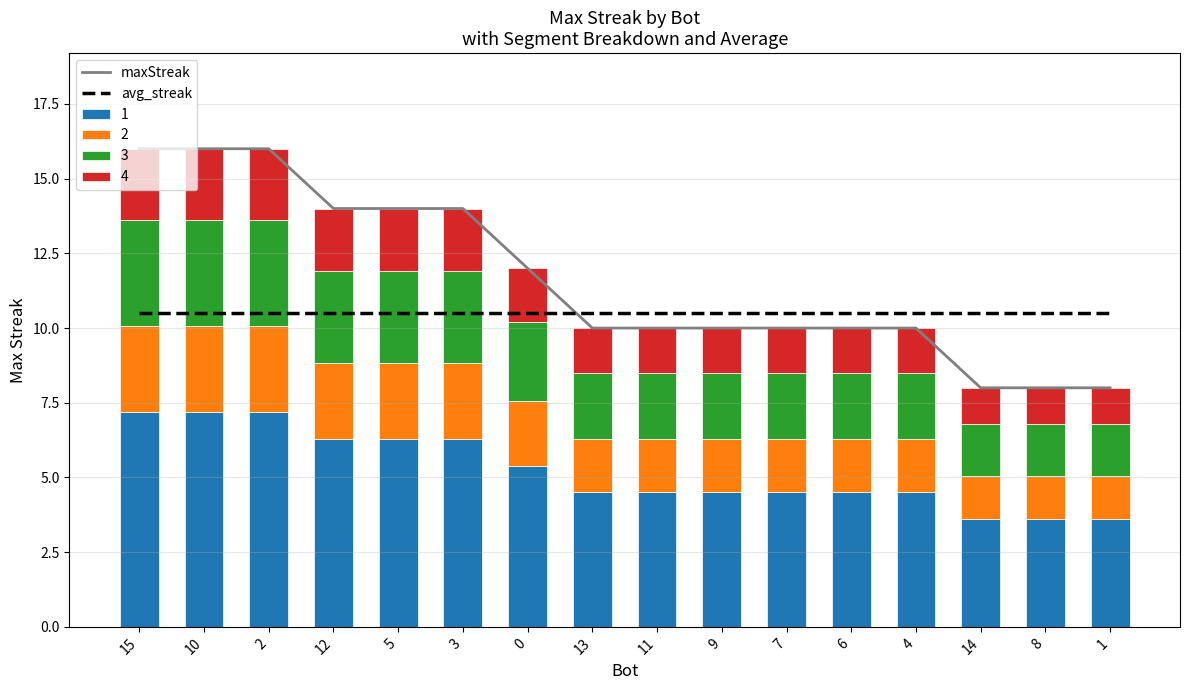

Between 2 and 12, which series saw the biggest shift?

maxStreak